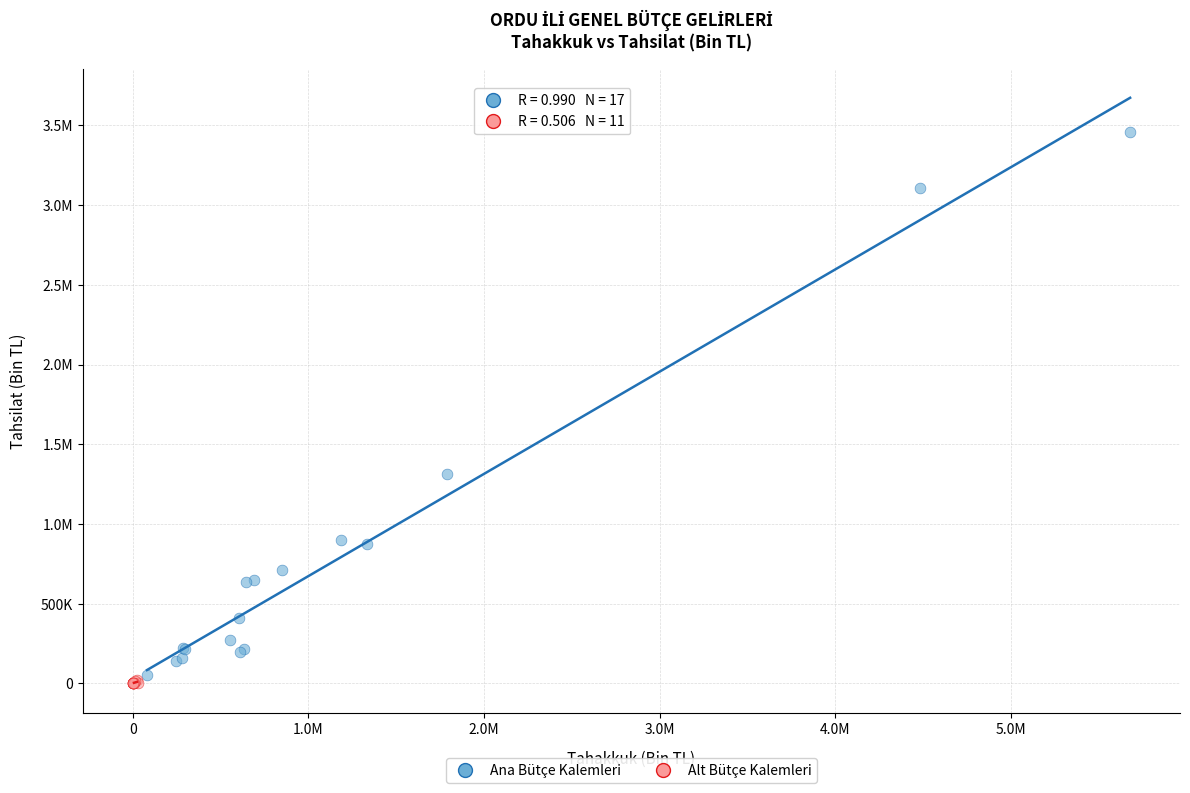

What are all the series names shown in the legend?

Ana Bütçe Kalemleri, Alt Bütçe Kalemleri